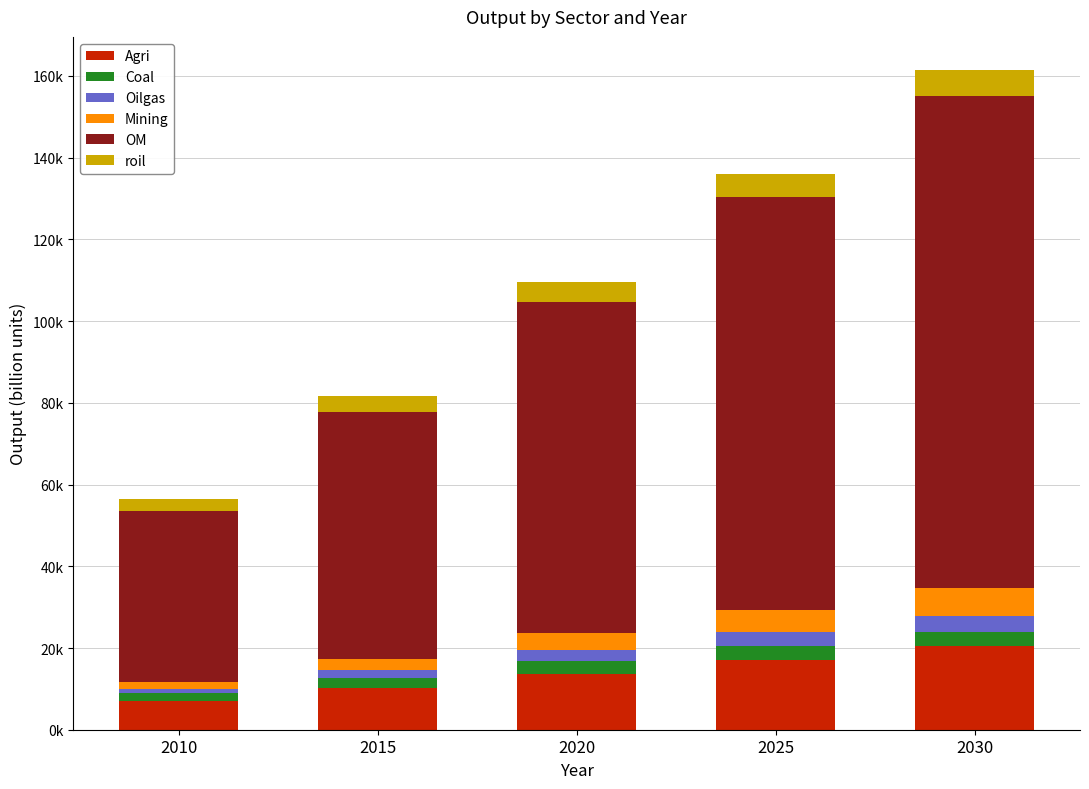

What is the difference between the maximum and second lowest values in the Coal series?

1037.8